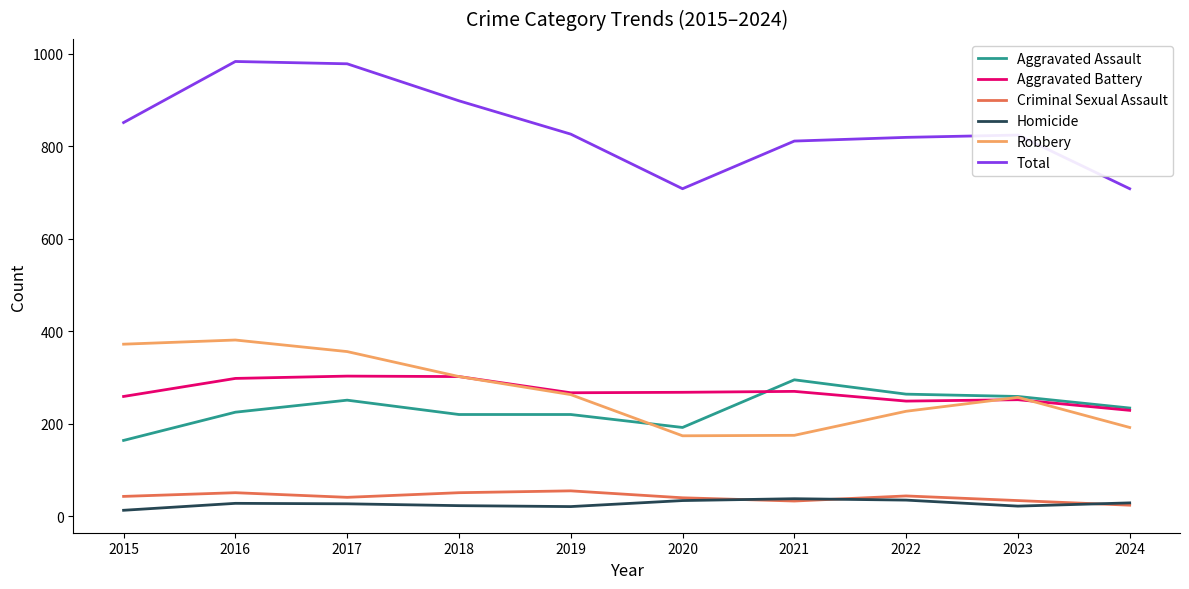

What is the difference between the highest and lowest values at 2024?

684